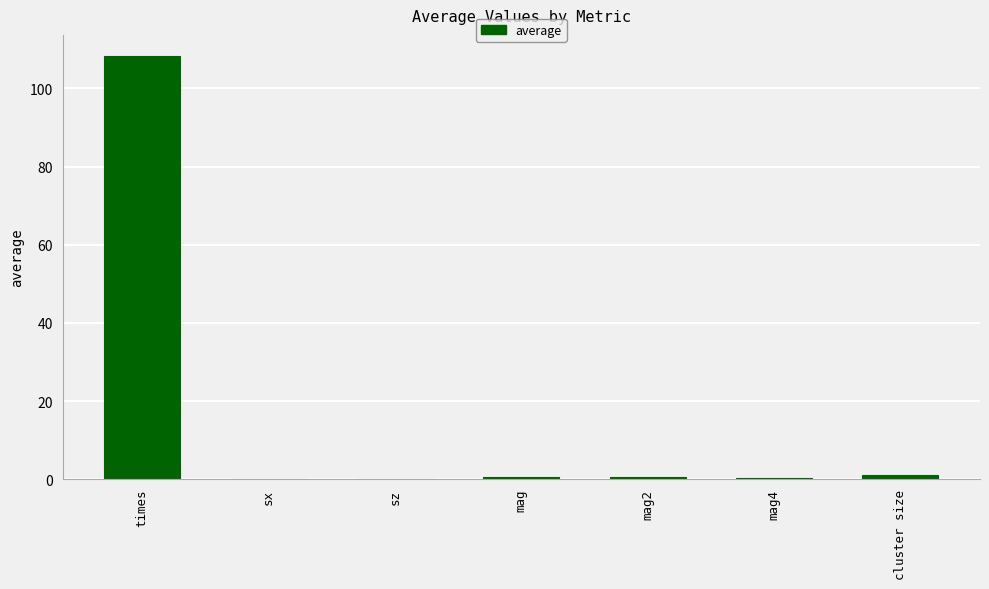

Which label corresponds to the largest value in the chart?

times